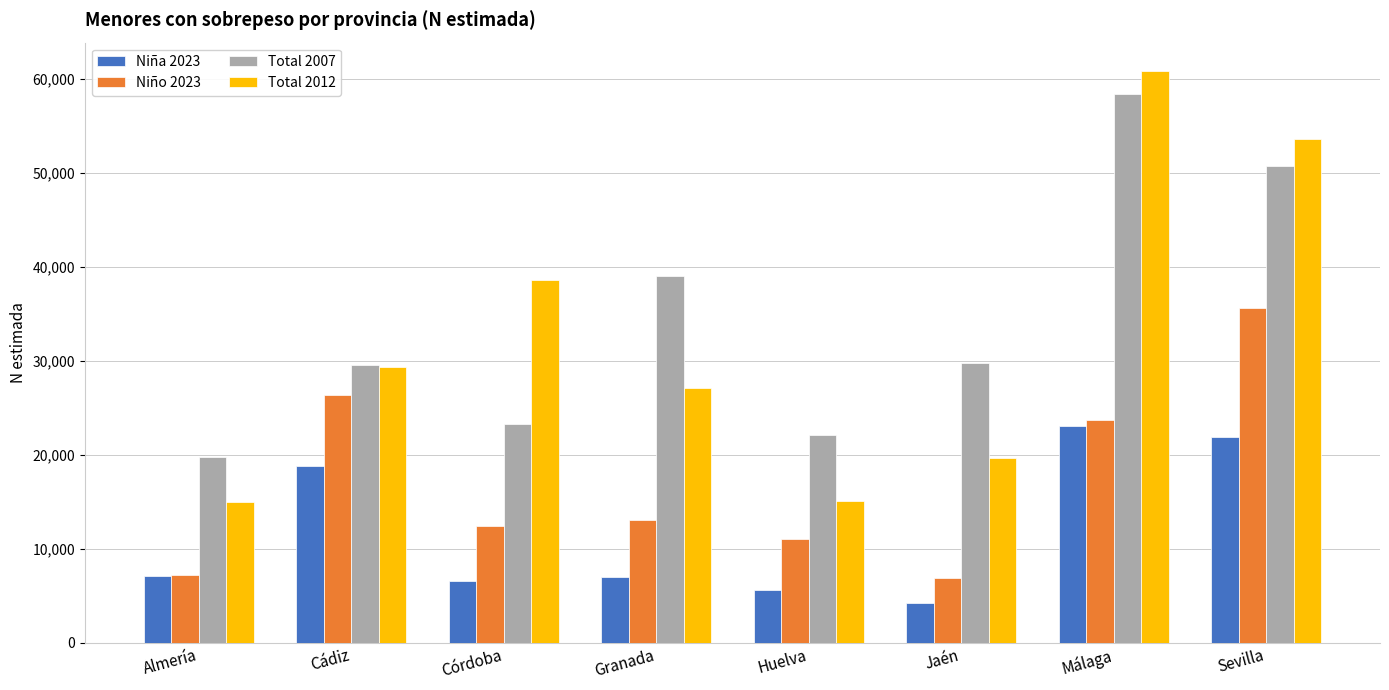

Is it true that Total 2007 equals 14437 at Córdoba?

False